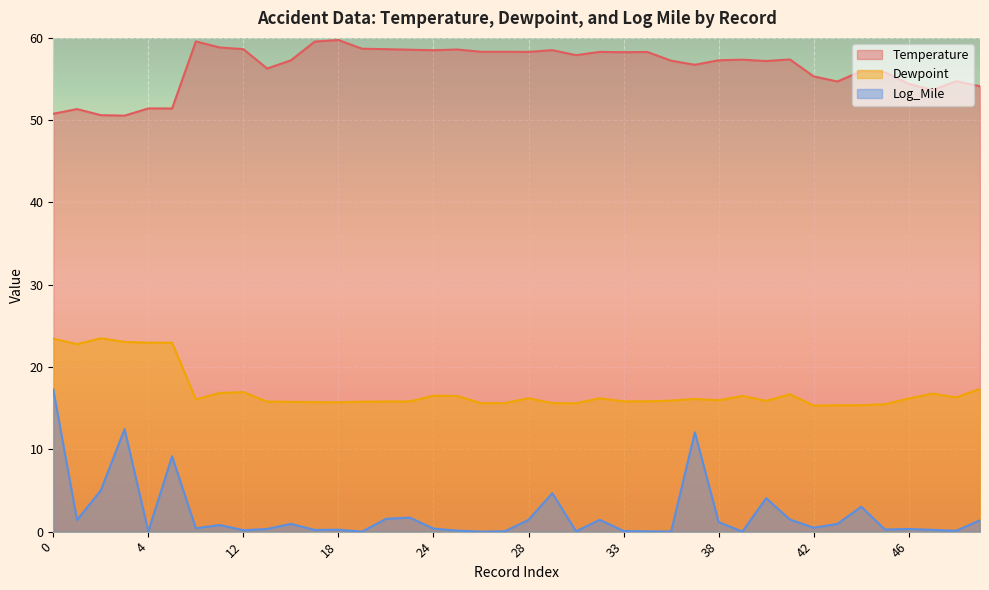

What is the value of the Dewpoint point at the 33rd from the left?

15.3